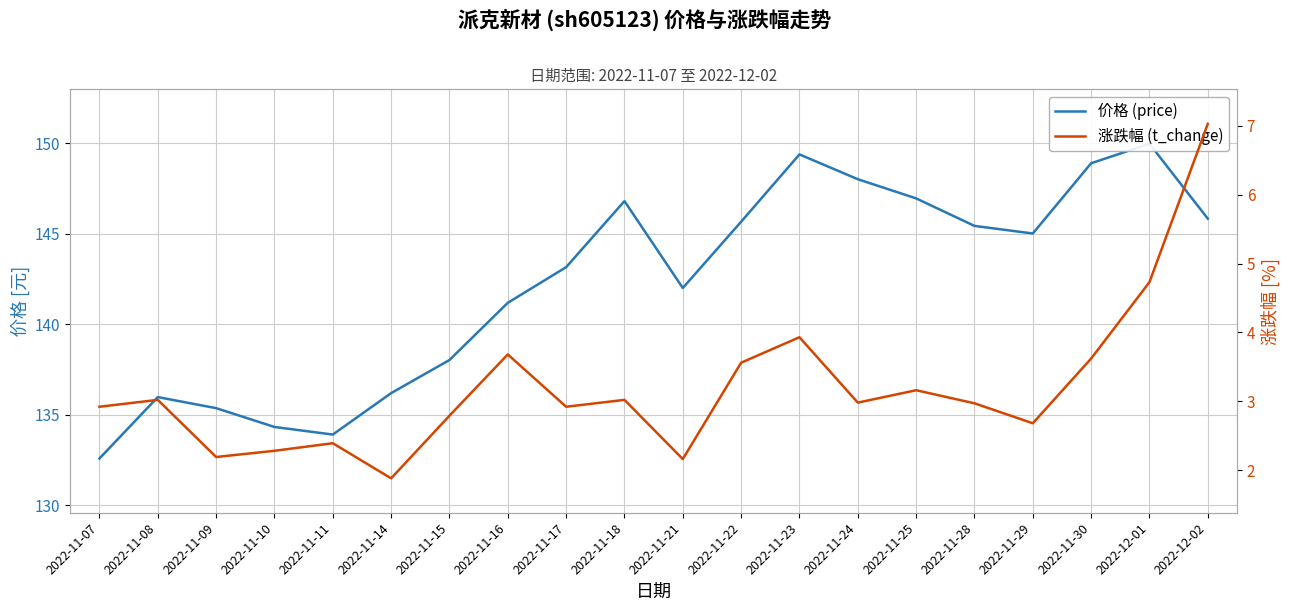

What is the sum of the price values at 2022-11-14 and 2022-11-16?

277.4